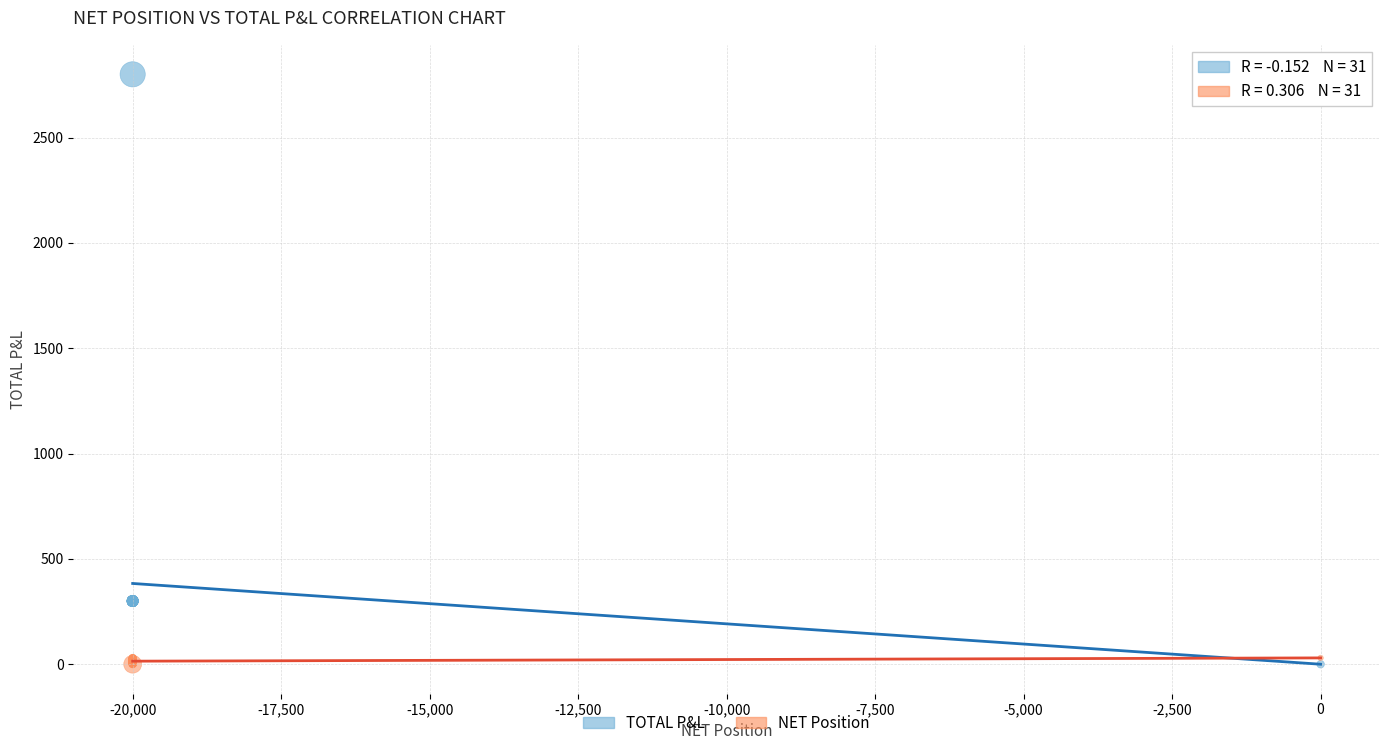

What are all the series names shown in the legend?

TOTAL P&L, NET Position